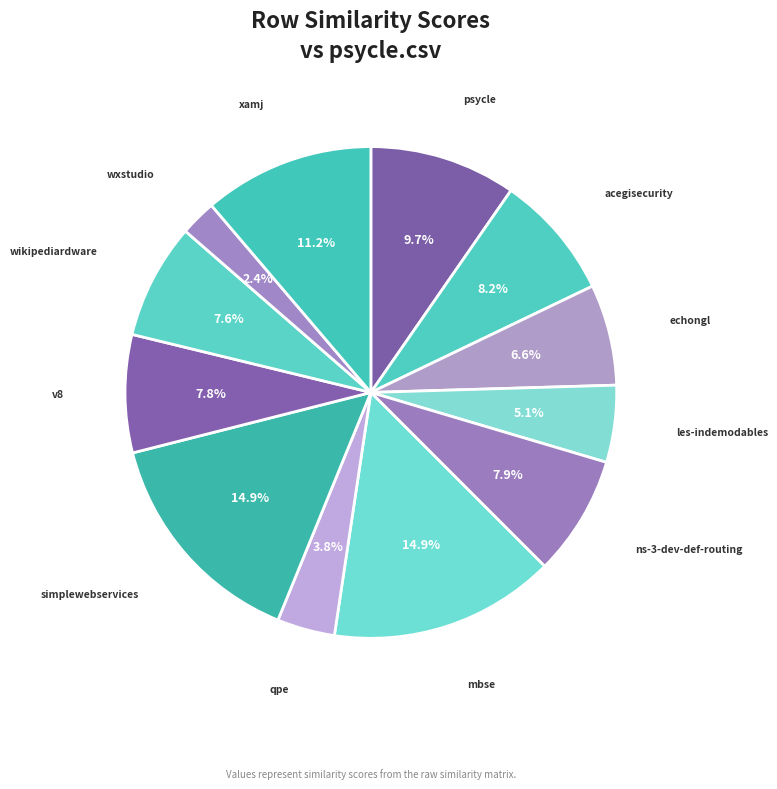

Which category has the biggest portion of the pie?

mbse.csv